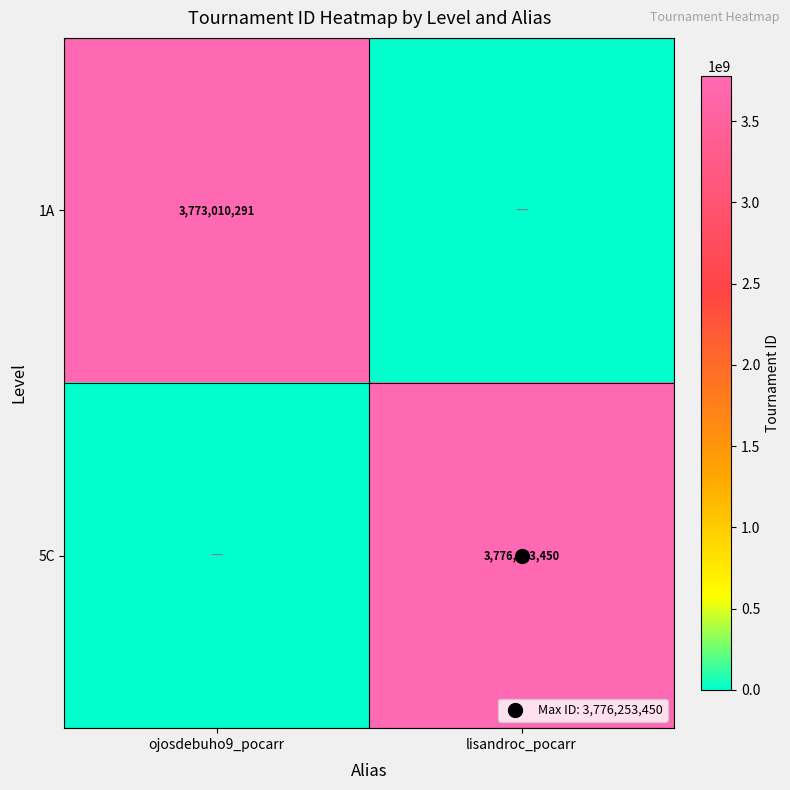

What is the difference between the maximum and minimum values in the 5C series?

3776253450